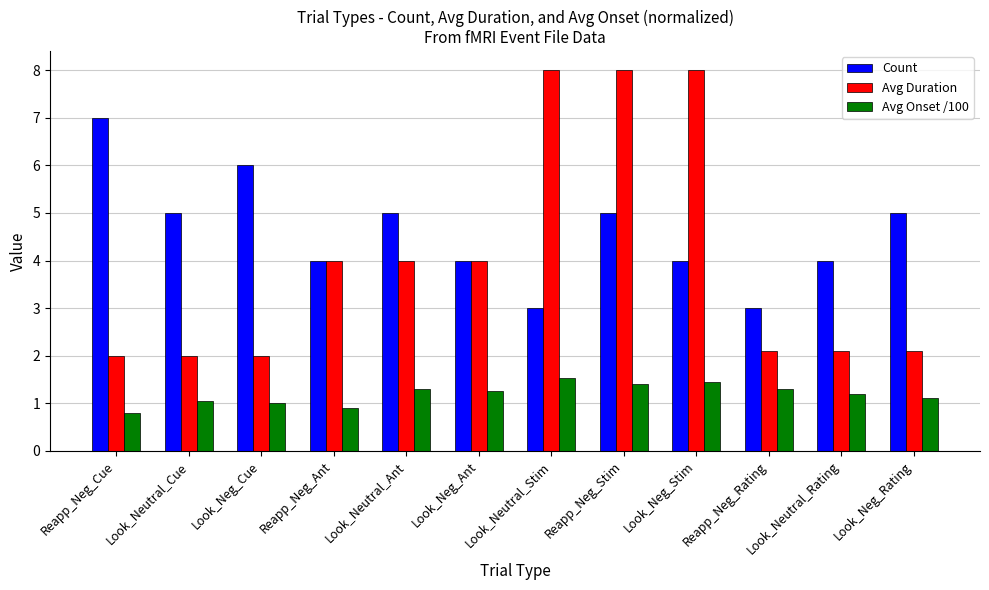

What position from the right is Look_Neg_Cue?

10